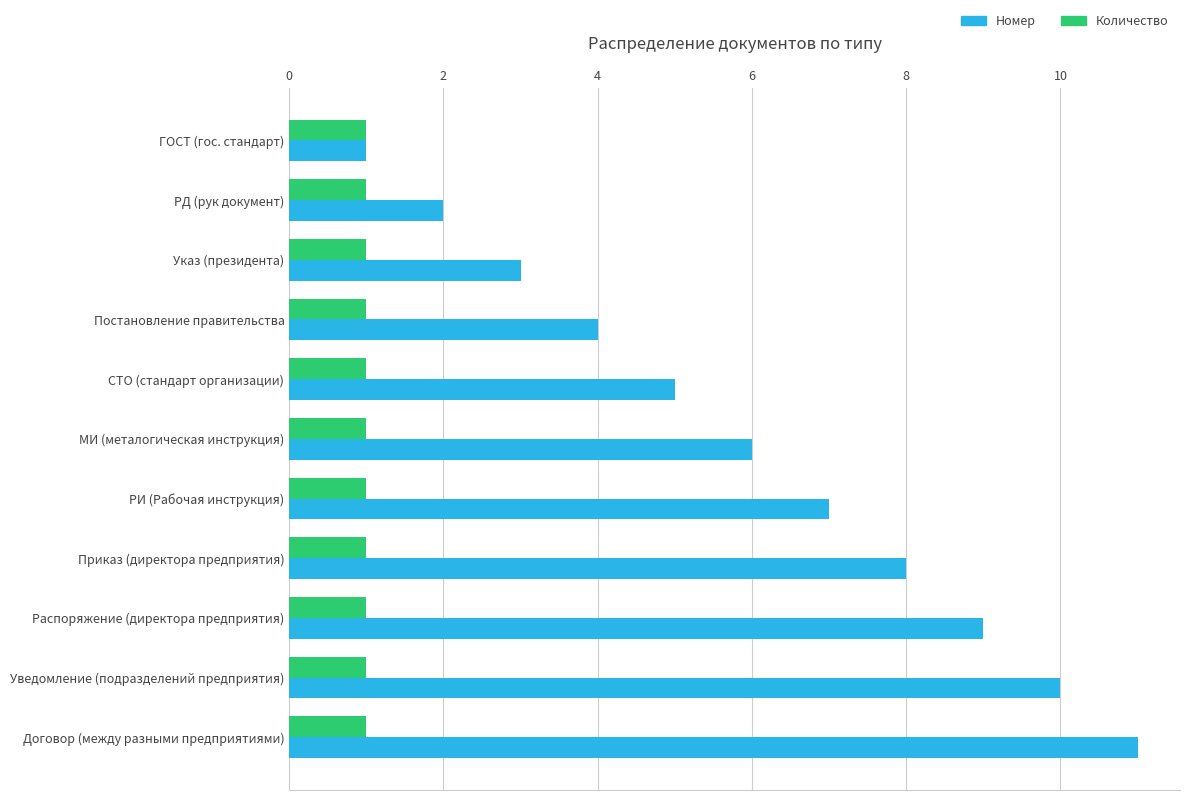

What is the maximum value shown in the chart?

11